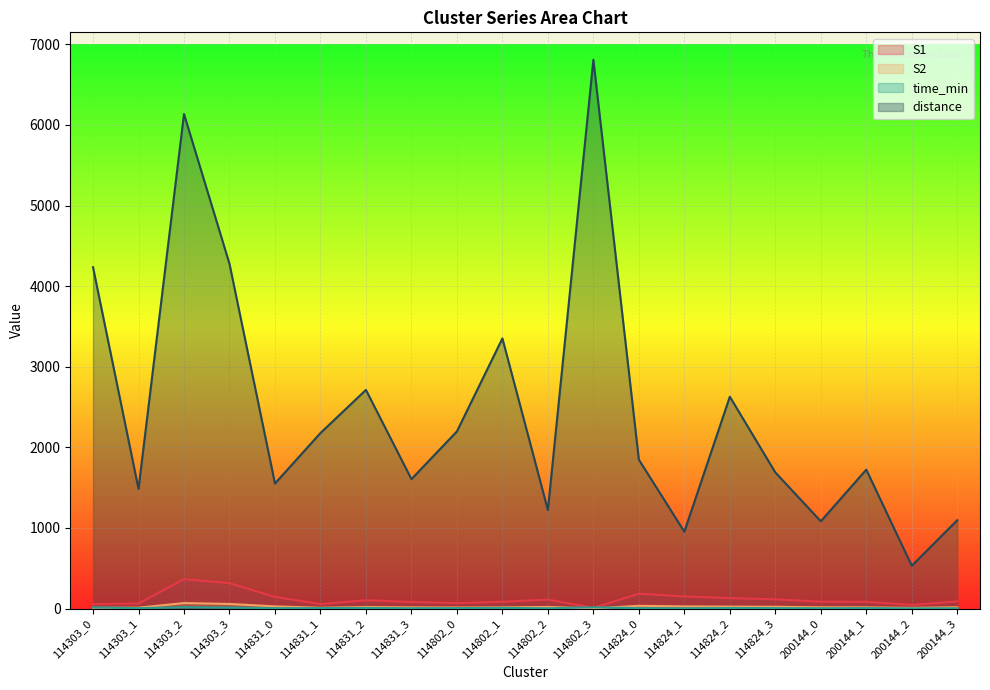

What is the maximum value for time_min?

17.0